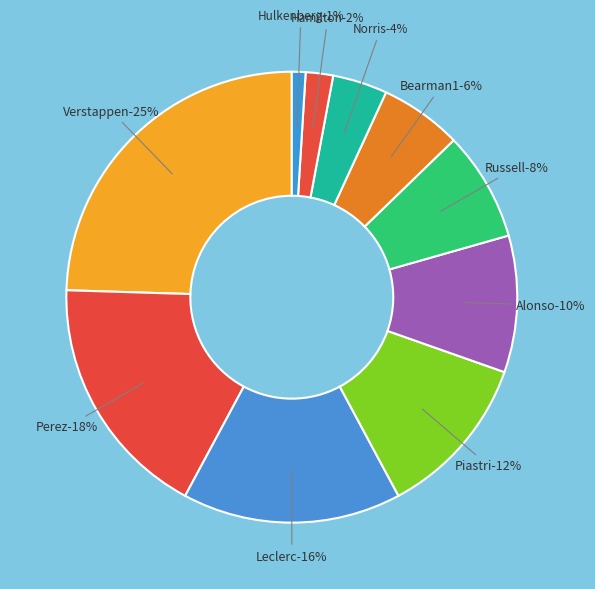

To the nearest percent, what portion does Piastri represent?

12%